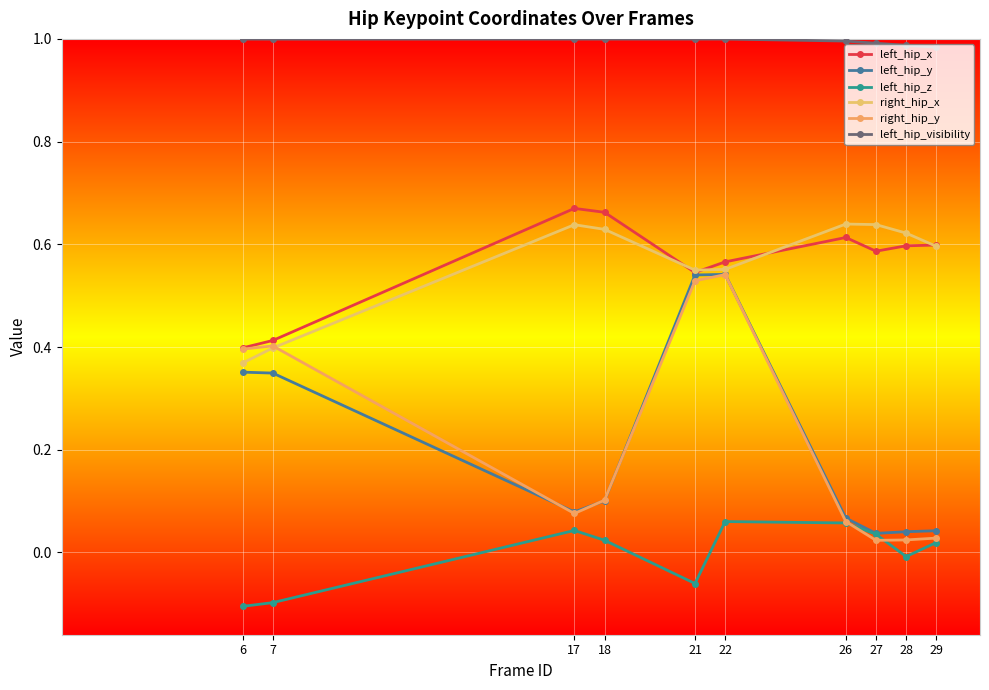

Count the number of categories in the chart.

10